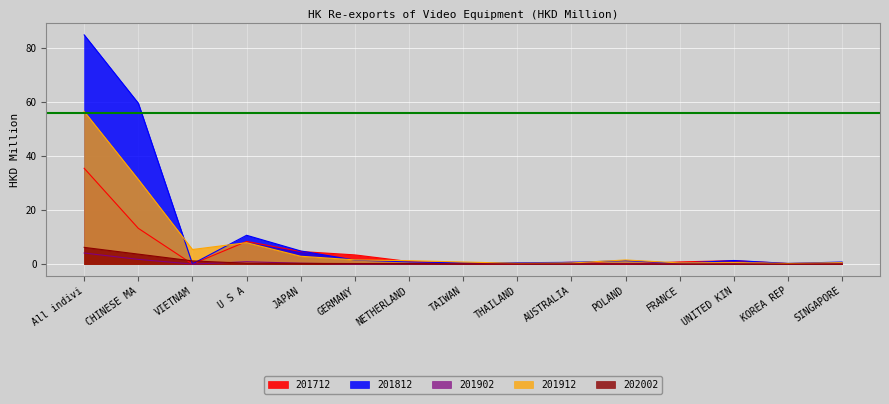

At which label does 202002 reach its minimum?

SINGAPORE